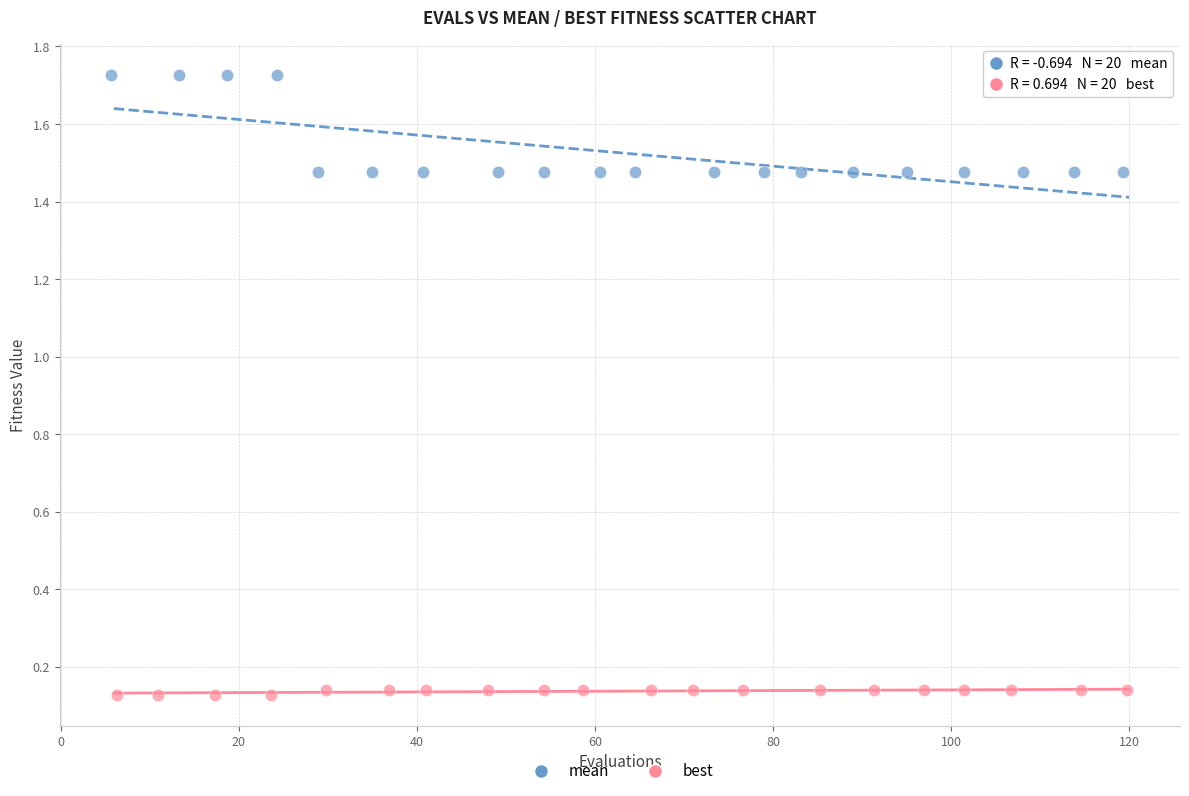

What are all the series names shown in the legend?

mean, best